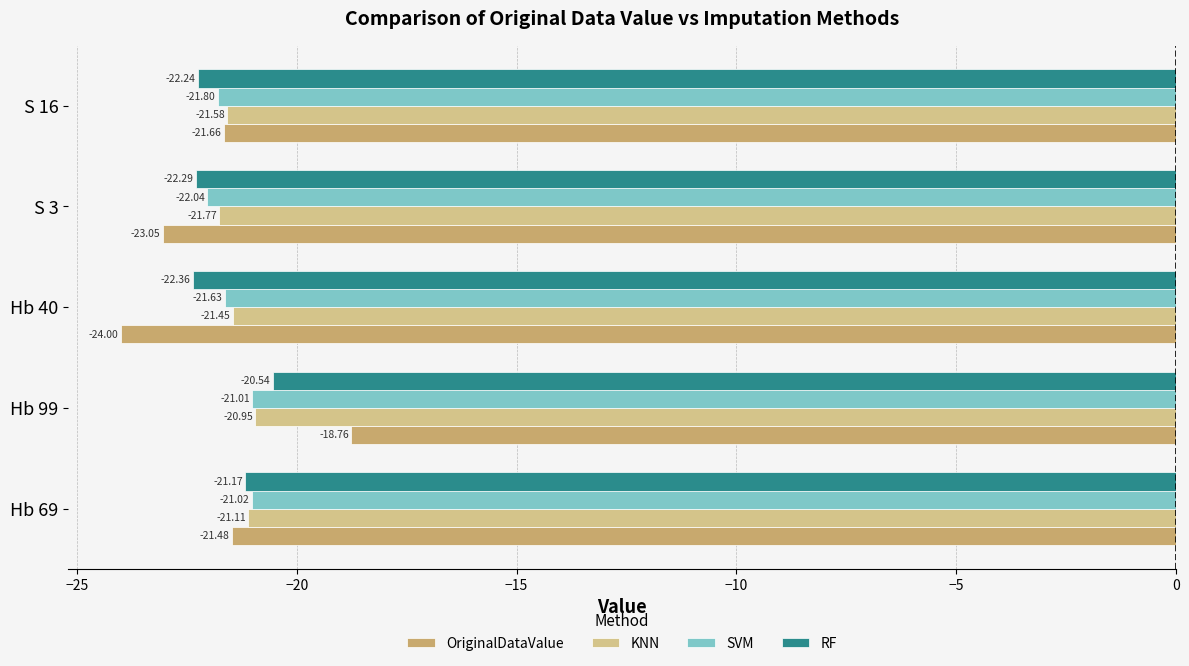

Rank the series by their maximum value, from lowest to highest.

SVM, KNN, RF, OriginalDataValue